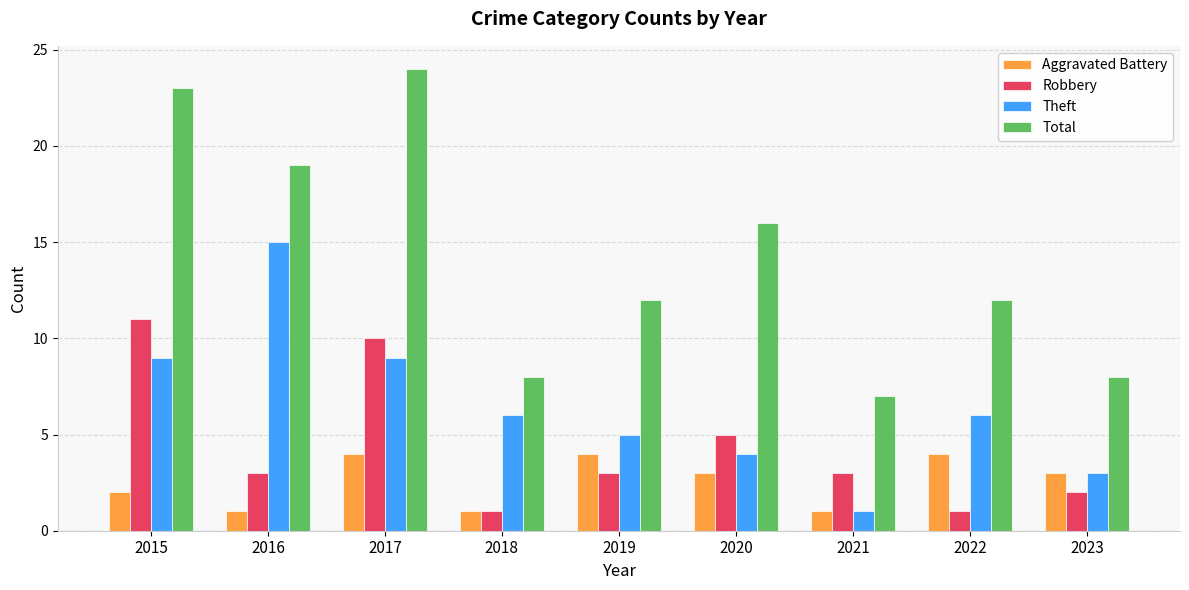

Which series changed the most between 2016 and 2018?

Total